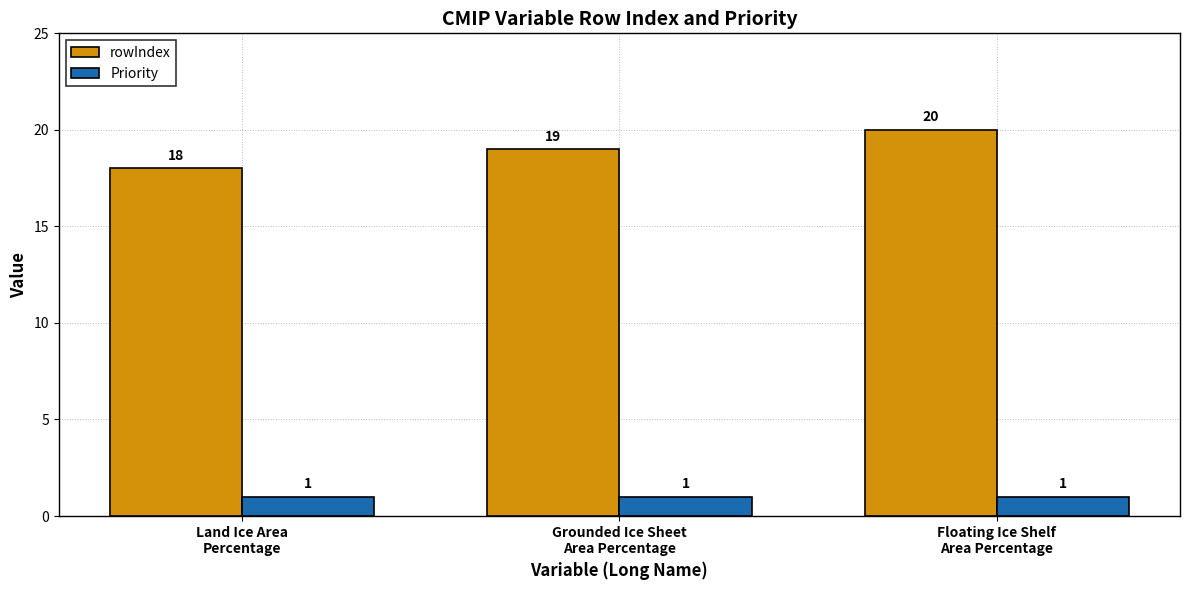

What is the value of the rowIndex bar at the 3rd from the left?

20